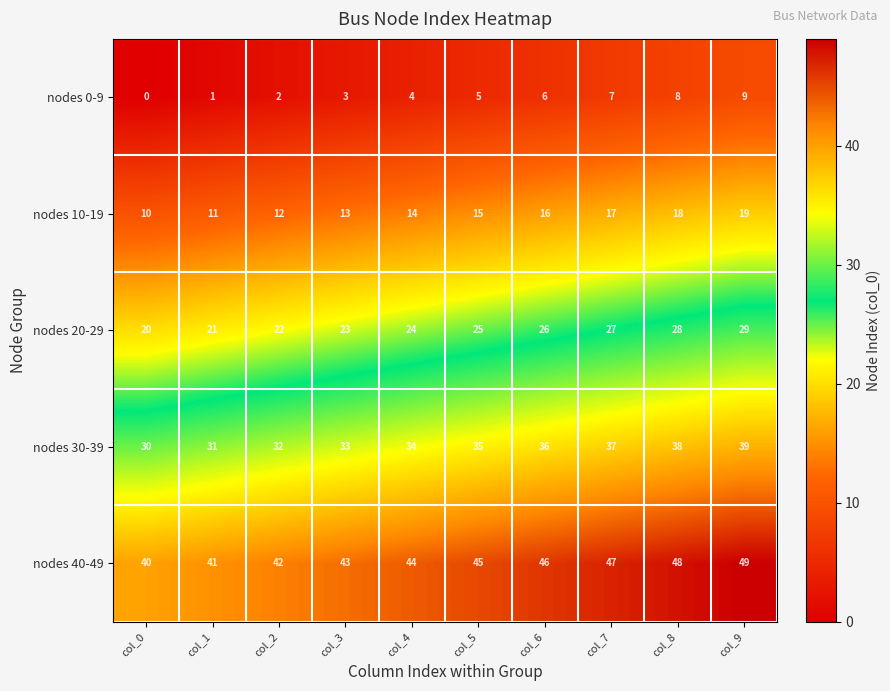

Read the nodes 20-29 value at col_6.

26